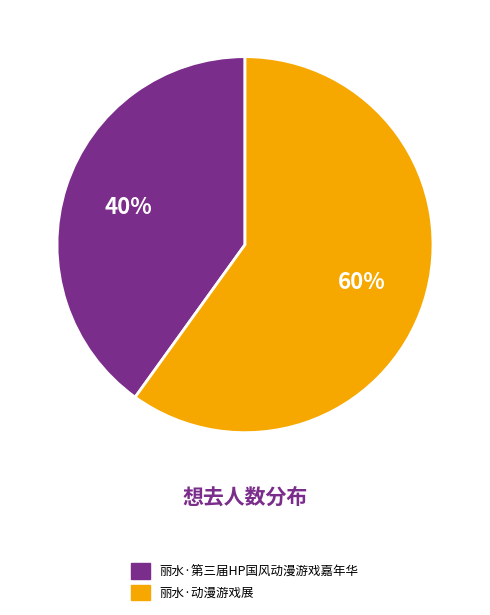

To the nearest percent, what is the combined percentage of 丽水·动漫游戏展 and 丽水·第三届HP国风动漫游戏嘉年华?

100%